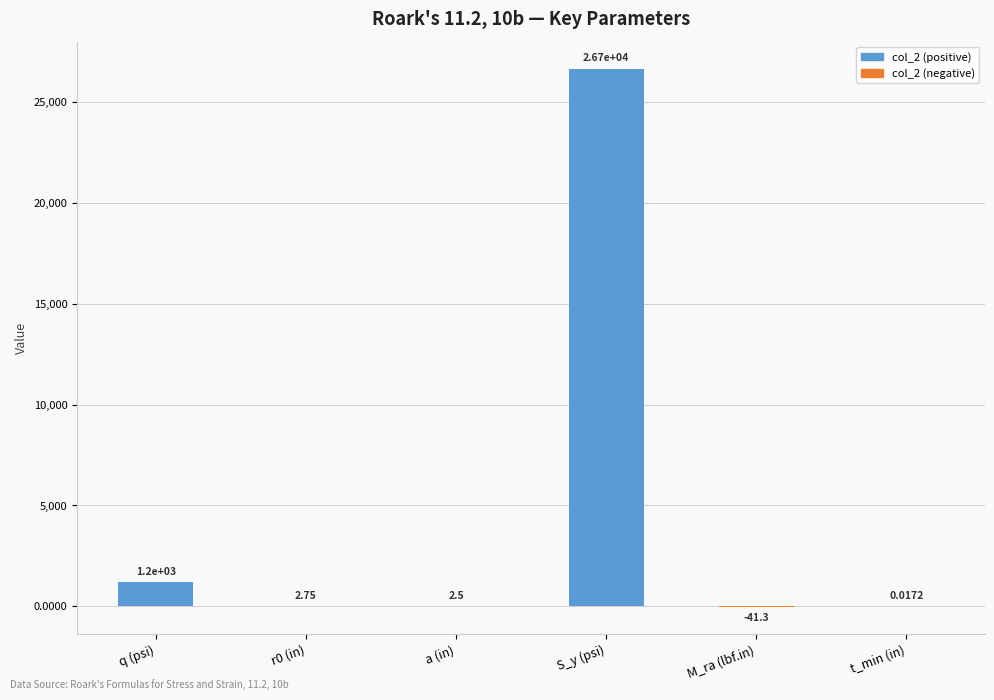

What is the total value across all series at a (in)?

2.5